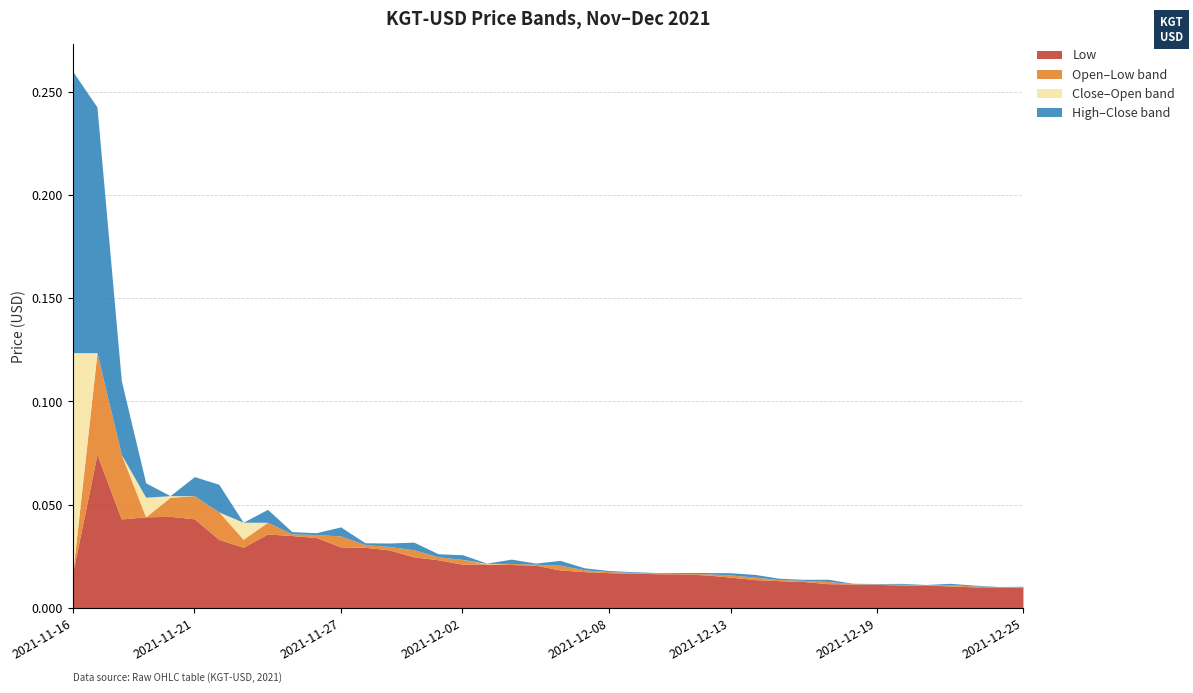

What are all the series names shown in the legend?

Low, Open–Low band, Close–Open band, High–Close band